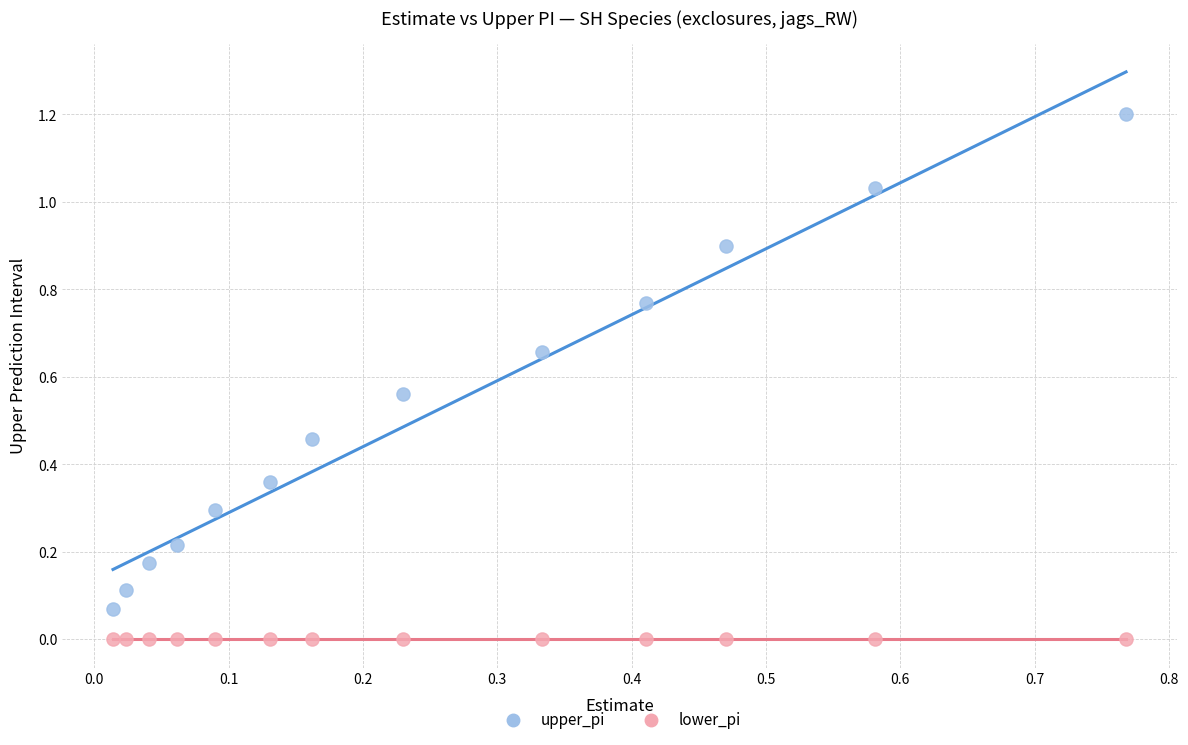

Which series contains the lowest Y value?

lower_pi